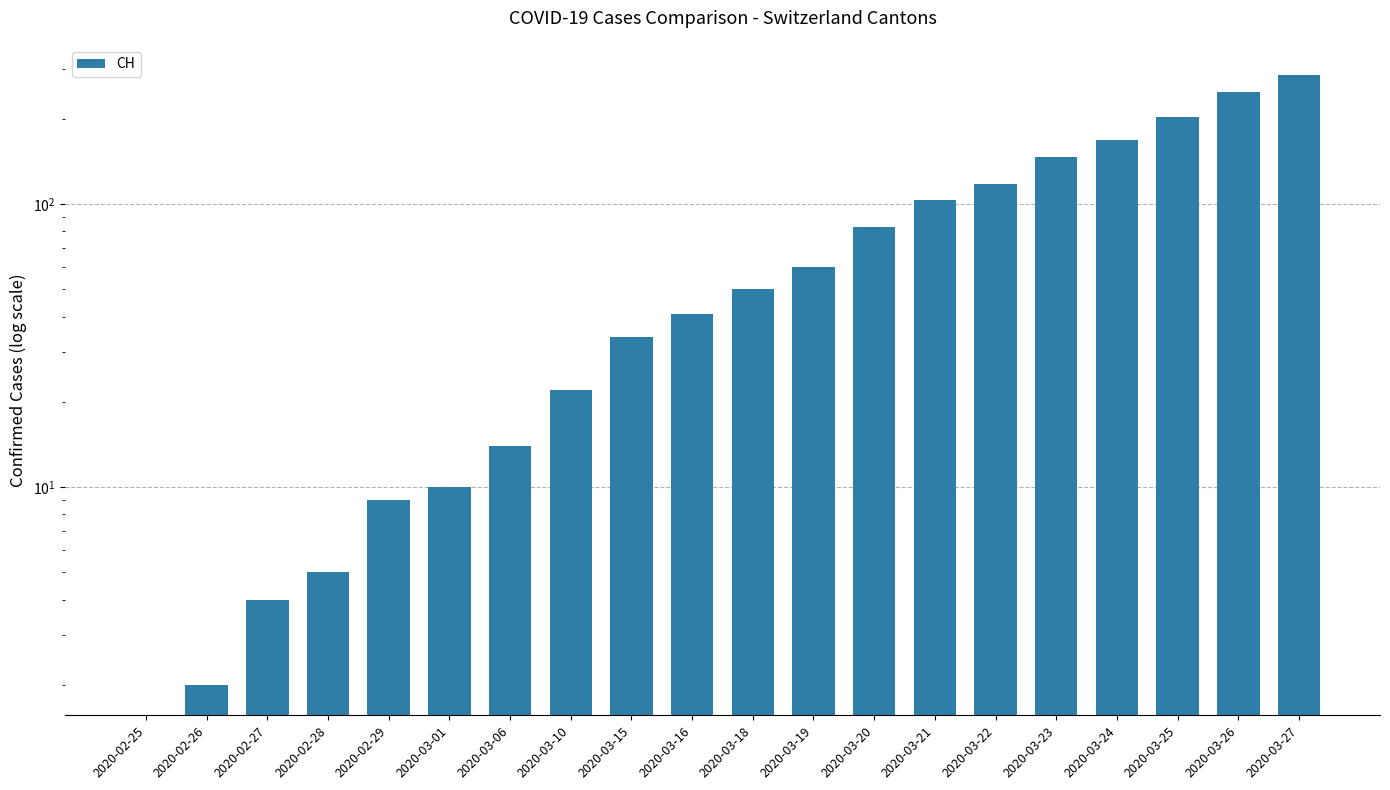

Reading right to left, extract all data points from this chart.

2020-03-27=285	2020-03-26=248	2020-03-25=203	2020-03-24=168	2020-03-23=147	2020-03-22=118	2020-03-21=103	2020-03-20=83	2020-03-19=60	2020-03-18=50	2020-03-16=41	2020-03-15=34	2020-03-10=22	2020-03-06=14	2020-03-01=10	2020-02-29=9	2020-02-28=5	2020-02-27=4	2020-02-26=2	2020-02-25=0